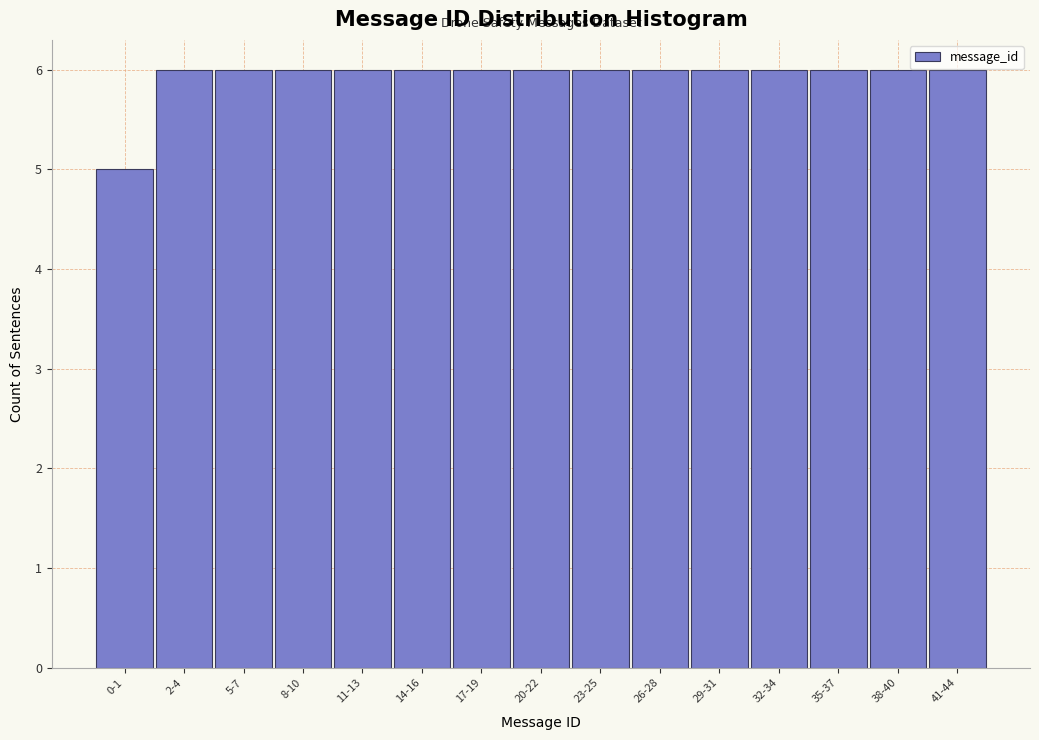

Reading left to right, extract all data points from this chart.

0-1=5	2-4=6	5-7=6	8-10=6	11-13=6	14-16=6	17-19=6	20-22=6	23-25=6	26-28=6	29-31=6	32-34=6	35-37=6	38-40=6	41-44=6